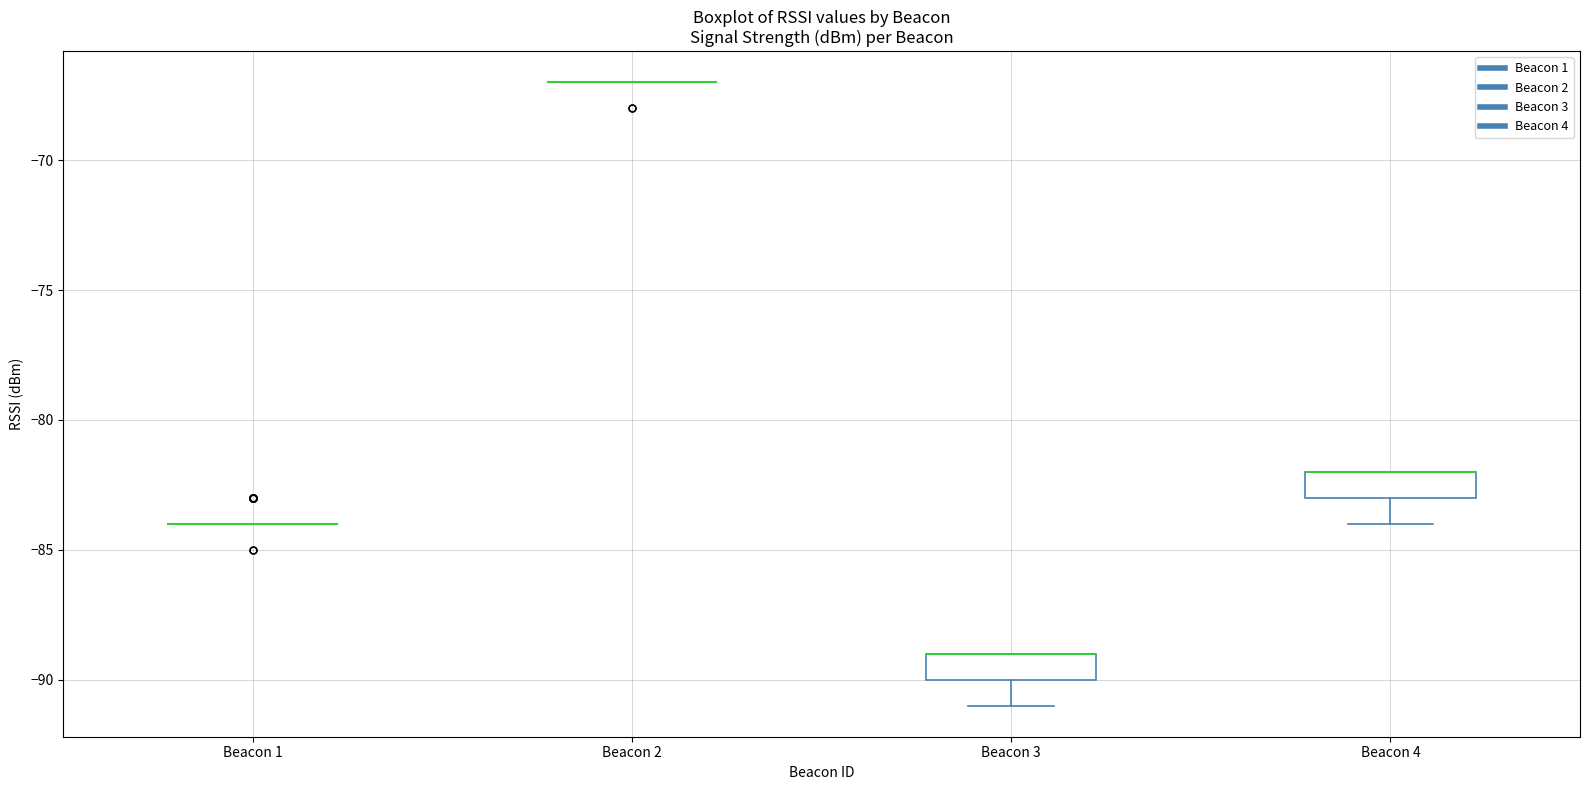

Where is the lower edge of the box for Beacon 3 on the y-axis? The values are not printed on the chart, so give them approximately, as read against the axis.

-90